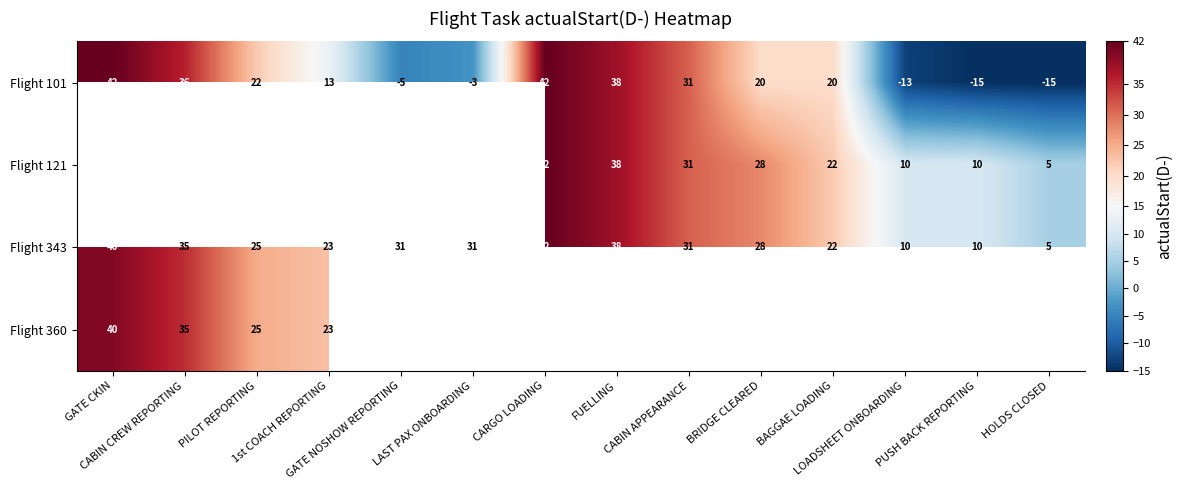

How many positive values does the Flight 101 series have?

9